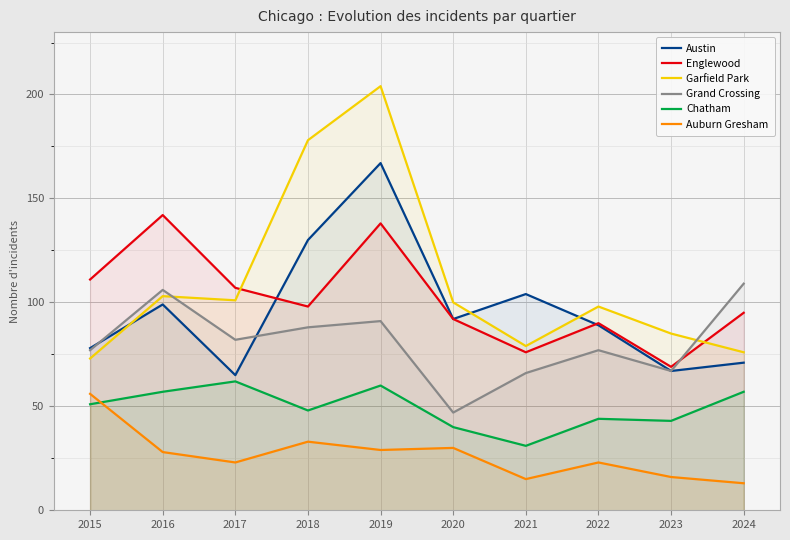

What is the minimum value for Austin?

65